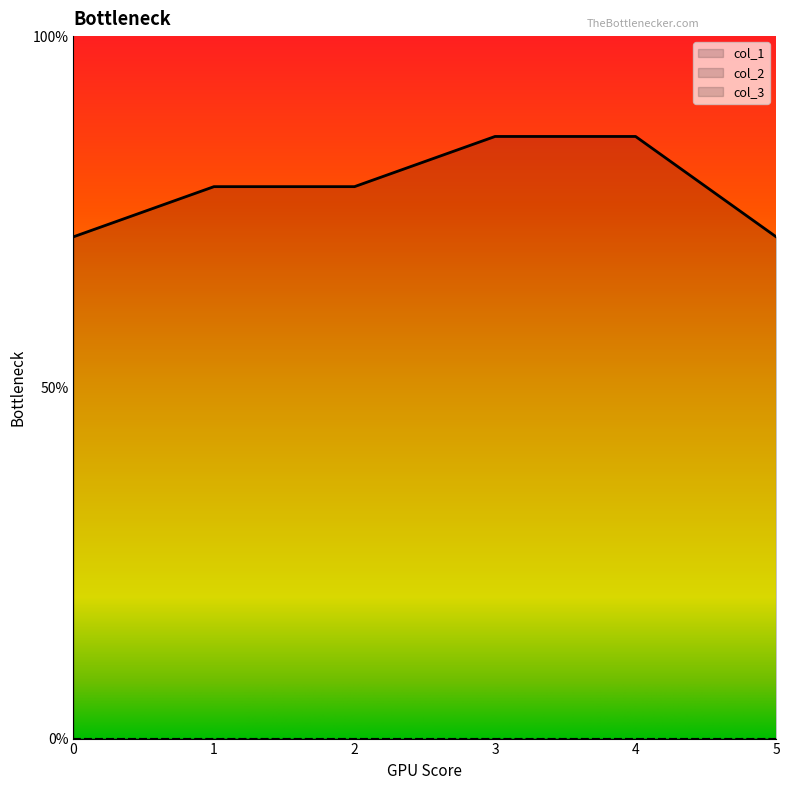

Which series has the largest range (max minus min)?

col_3